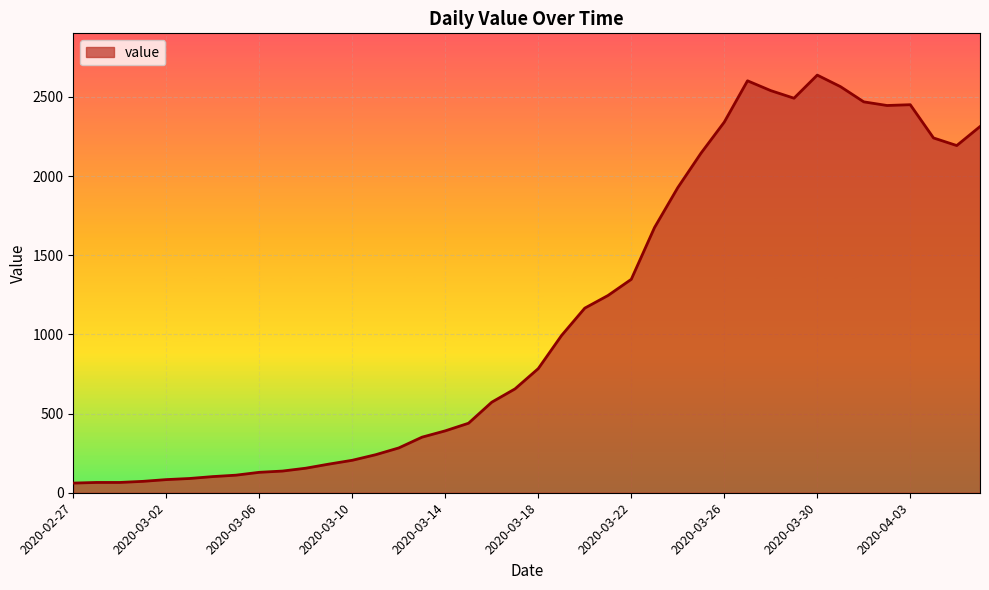

What is the smallest value displayed?

61